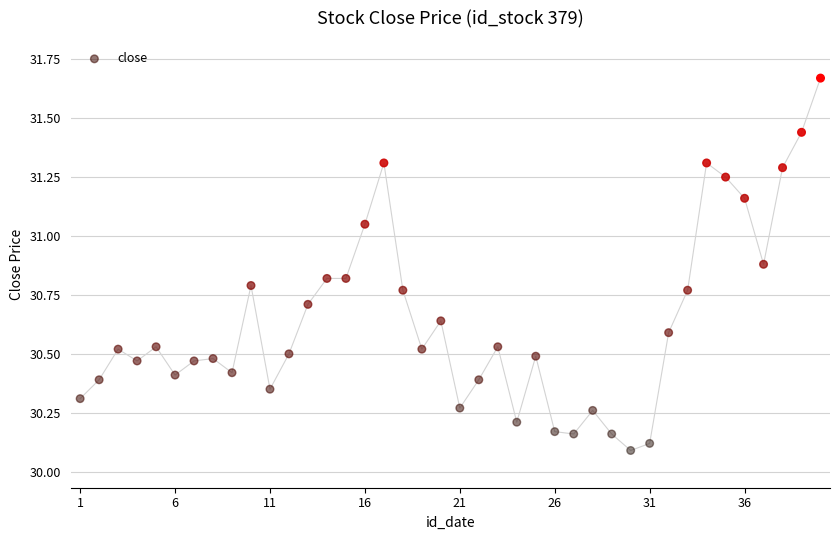

What is the range of Y values (max minus min)?

1.6